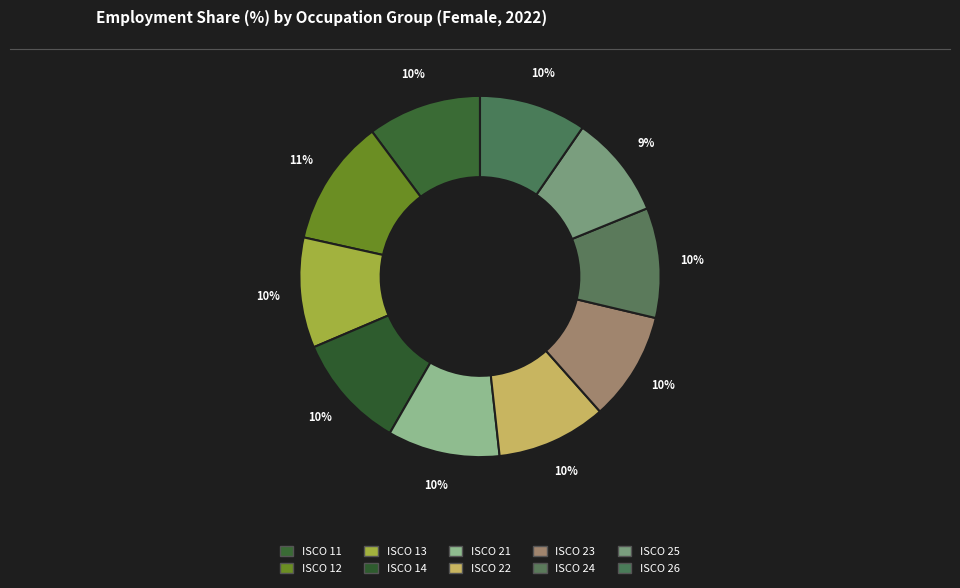

How many segments does this pie chart have?

10